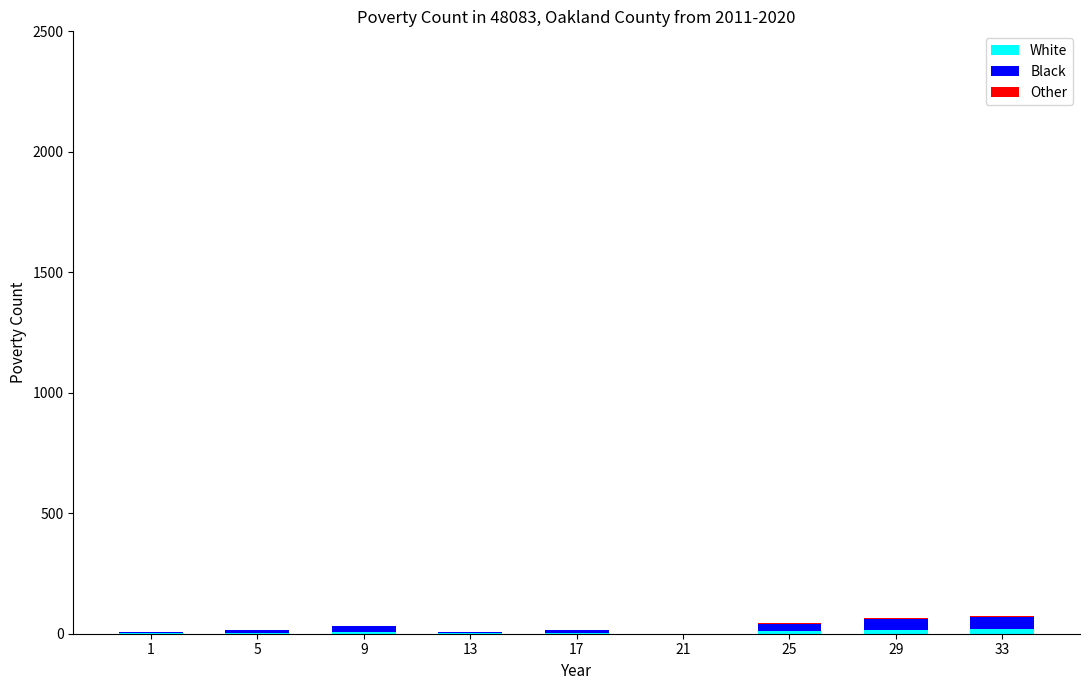

How many distinct data groups are displayed?

3